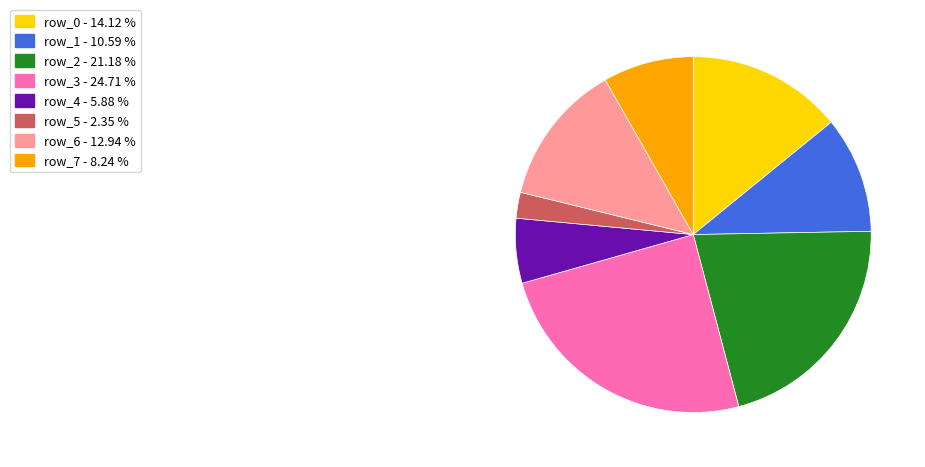

Is the sum of row_0 and row_6 greater than half?

No